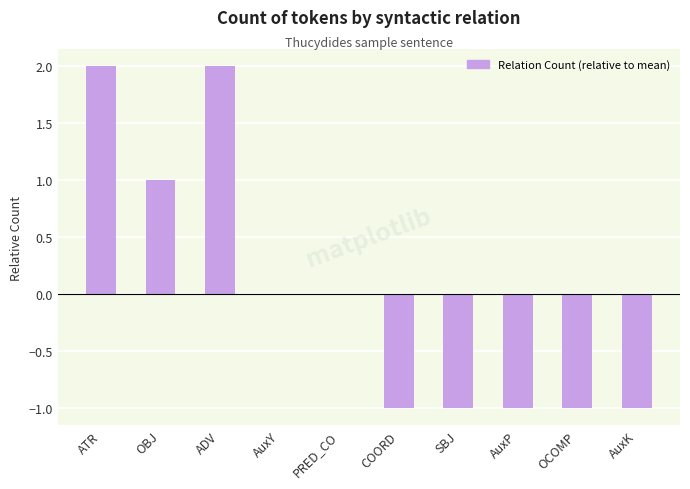

Between AuxY and ATR, which is larger?

ATR